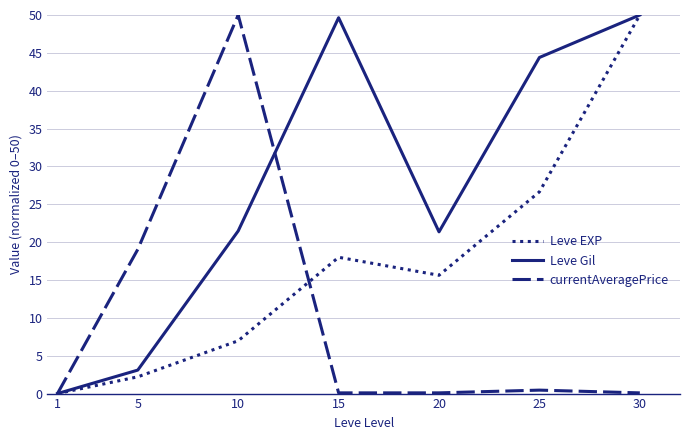

Is the value of Leve EXP at 5 greater than the value of currentAveragePrice at 30?

Yes